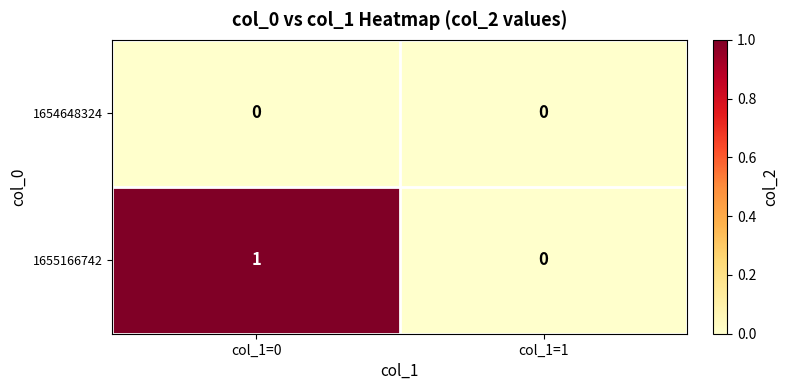

At col_1=0, list the series in order from largest to smallest.

1655166742, 1654648324